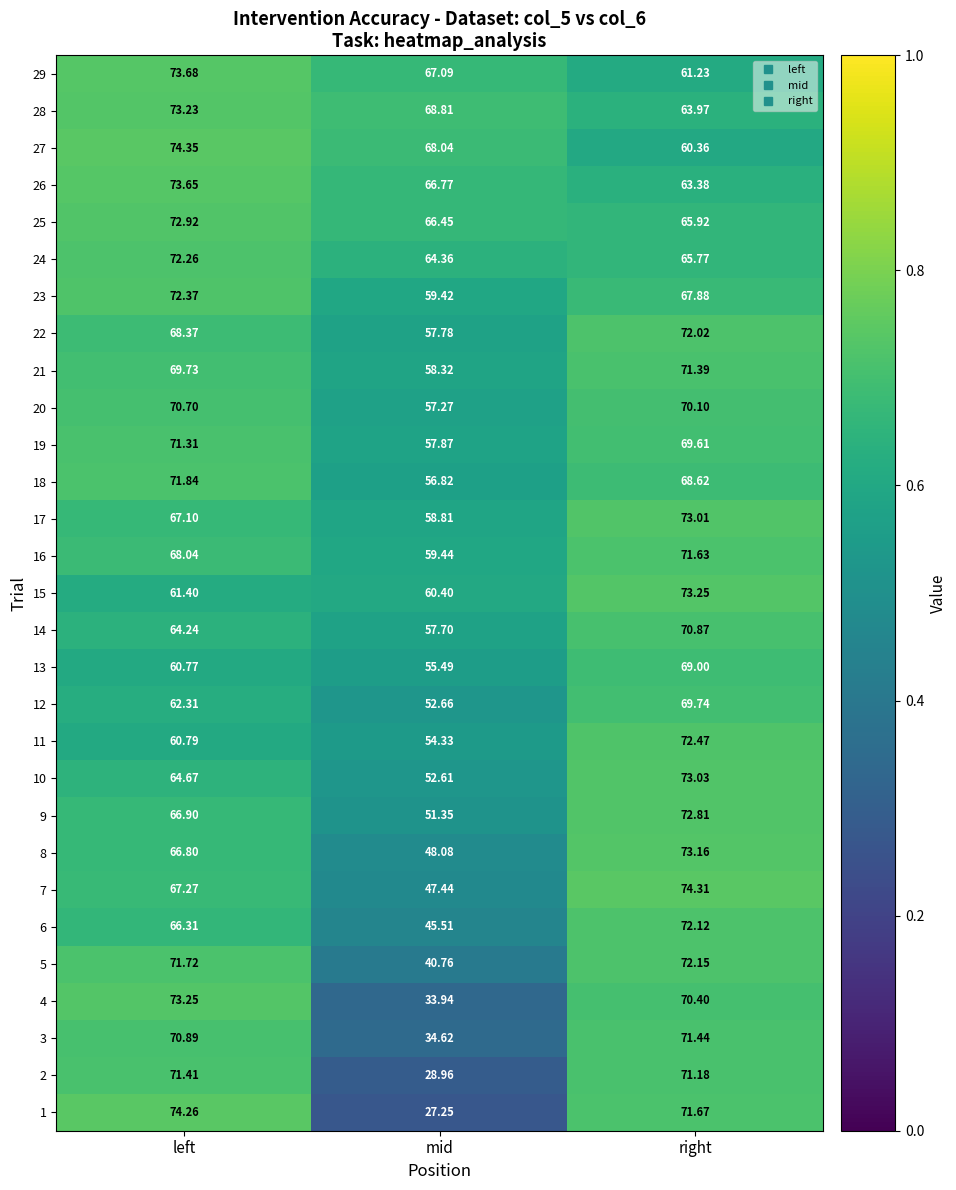

Which series has the largest total across all categories?

28